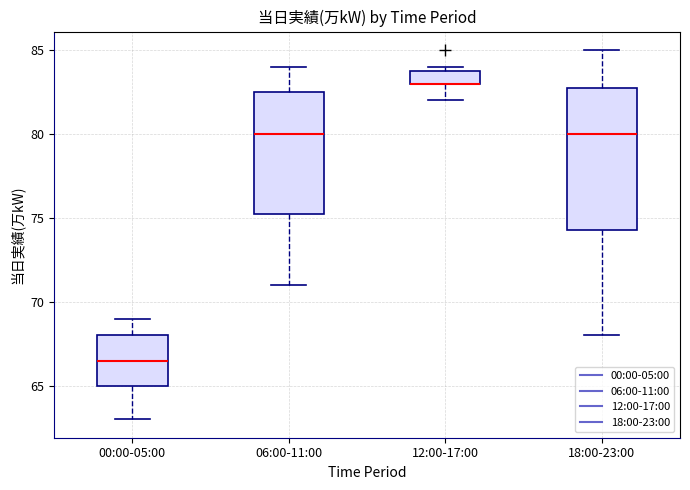

Where is the upper edge of the box for 06:00-11:00 on the y-axis? The values are not printed on the chart, so give them approximately, as read against the axis.

82.5